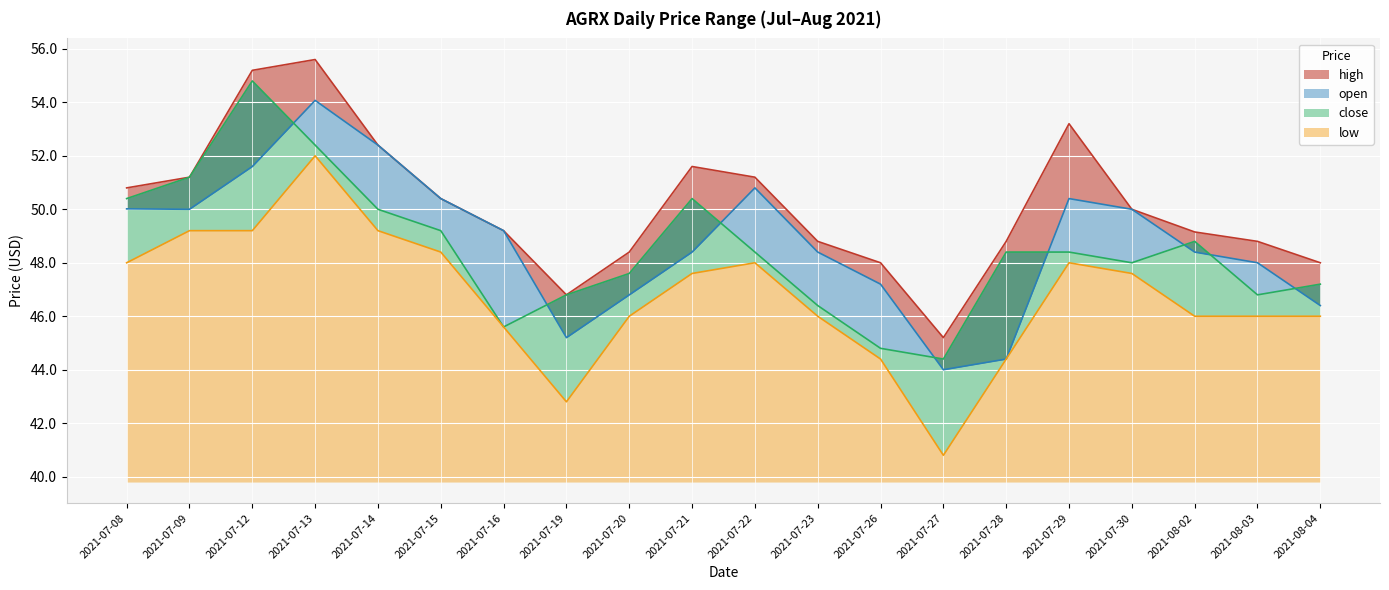

Where is the first local minimum for high?

2021-07-19